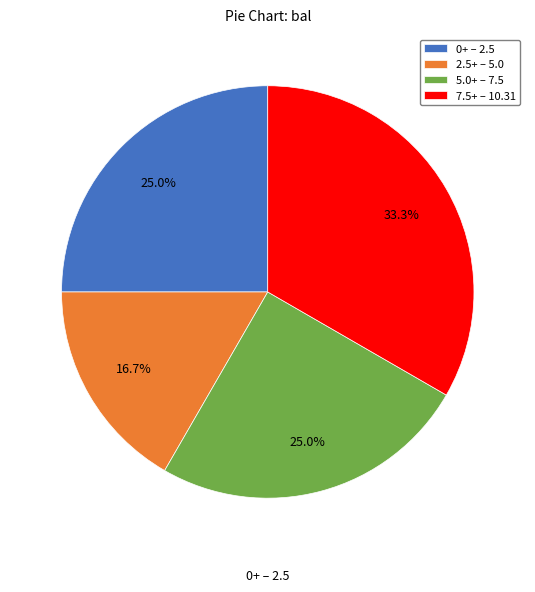

Do 2.5+ – 5.0 and 0+ – 2.5 together represent more than half of the pie?

No